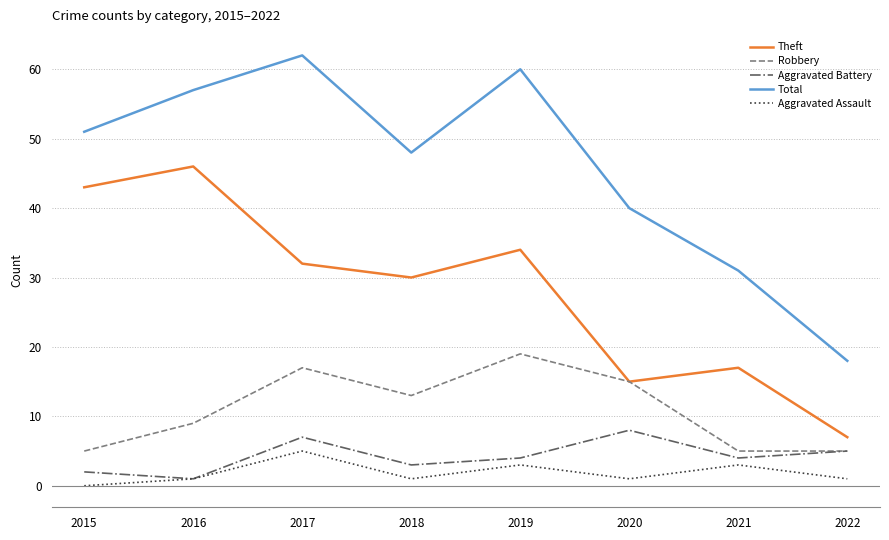

Reading right to left, what are all the values shown in this chart?

Theft: 7	17	15	34	30	32	46	43
Robbery: 5	5	15	19	13	17	9	5
Aggravated Battery: 5	4	8	4	3	7	1	2
Total: 18	31	40	60	48	62	57	51
Aggravated Assault: 1	3	1	3	1	5	1	0